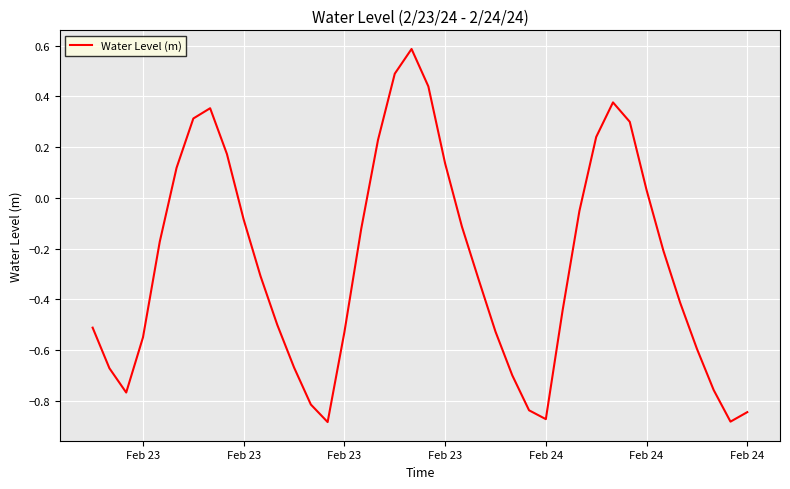

What is the maximum value shown in the chart?

0.6